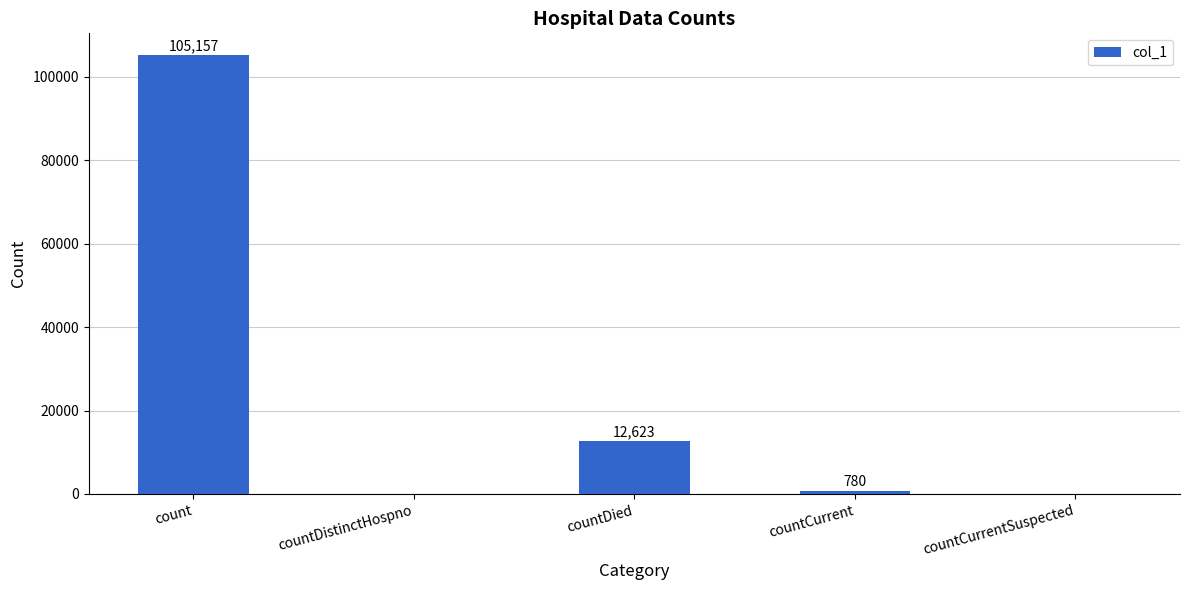

What is the sum of all values?

118560